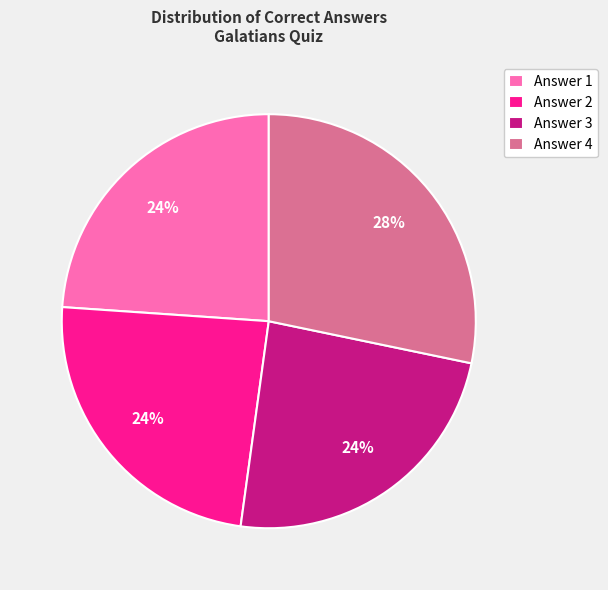

What percentage is the Answer 4 slice, to the nearest percent?

28%